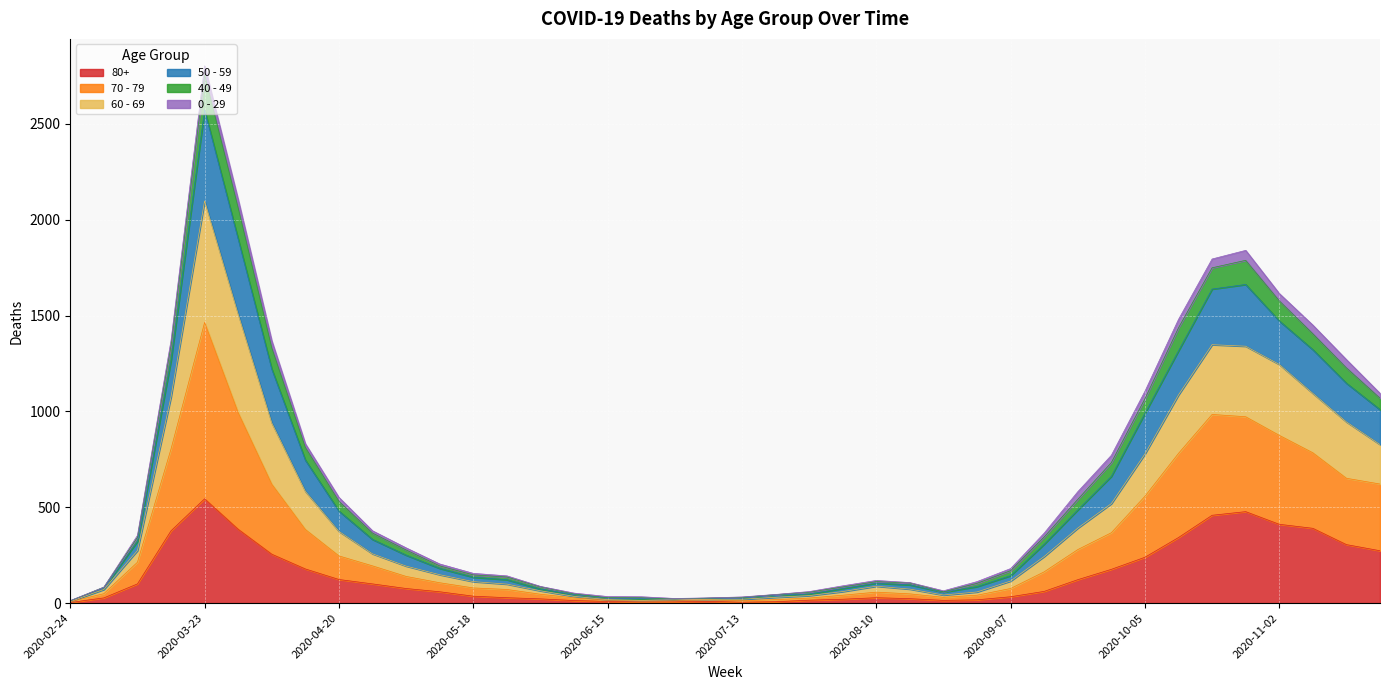

At which category is the sum across all series the highest?

2020-03-23